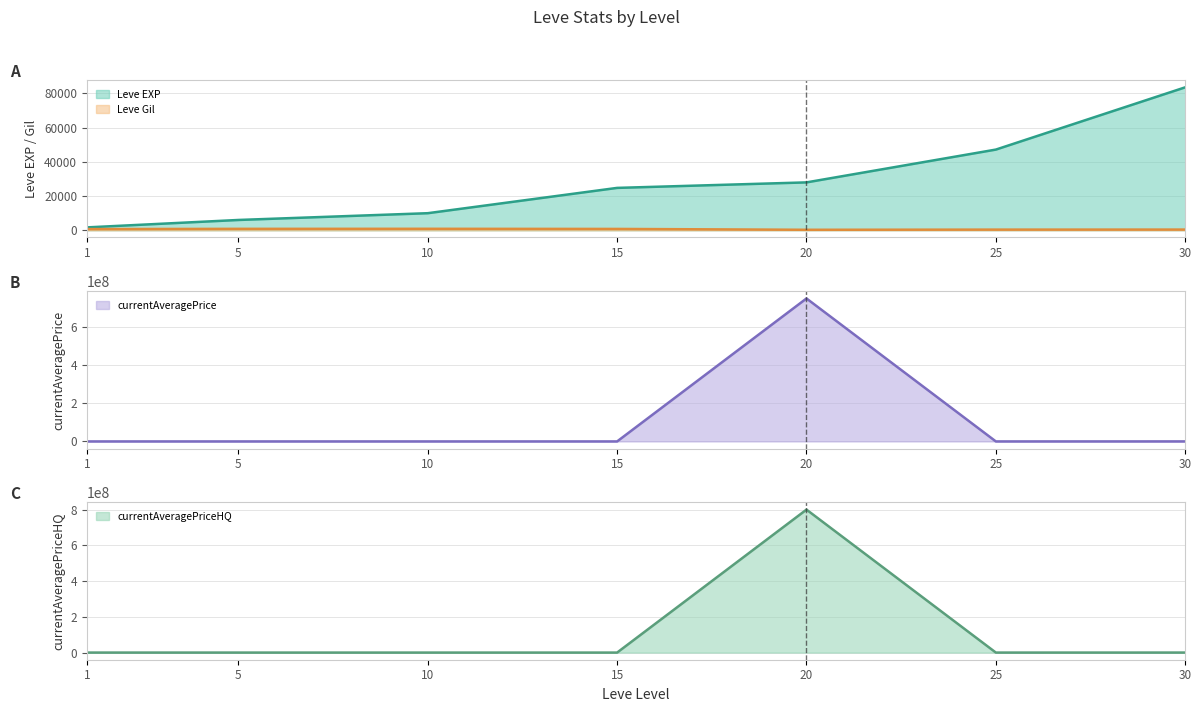

At how many categories does at least one series exceed 43608507?

1